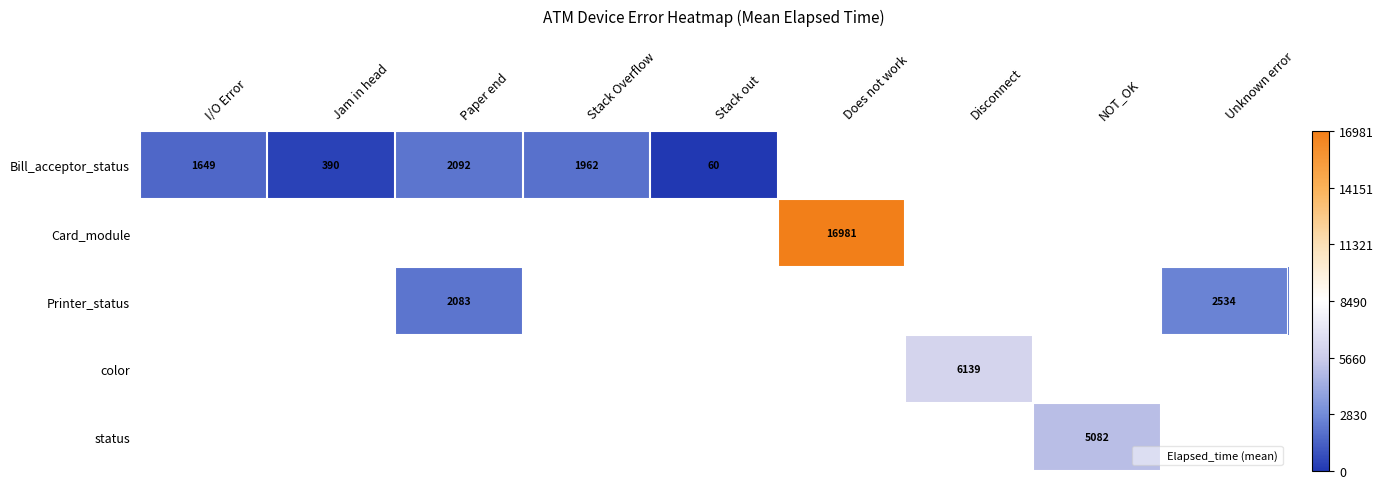

What is the smallest value displayed?

60.0